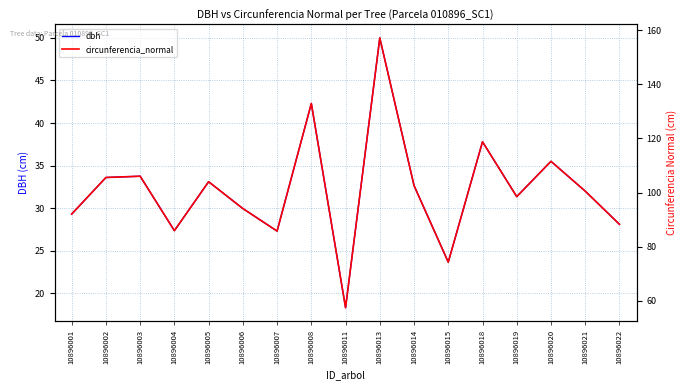

Reading left to right, what are all the values shown in this chart?

dbh: 10896001=29.3	10896002=33.6	10896003=33.8	10896004=27.4	10896005=33.1	10896006=29.9	10896007=27.3	10896008=42.3	10896011=18.3	10896013=50.0	10896014=32.6	10896015=23.6	10896018=37.8	10896019=31.4	10896020=35.5	10896021=32.0	10896022=28.1
circunferencia_normal: 10896001=92.0	10896002=105.6	10896003=106.0	10896004=85.9	10896005=104.0	10896006=94.1	10896007=85.8	10896008=132.9	10896011=57.5	10896013=157.1	10896014=102.6	10896015=74.3	10896018=118.8	10896019=98.5	10896020=111.5	10896021=100.5	10896022=88.3